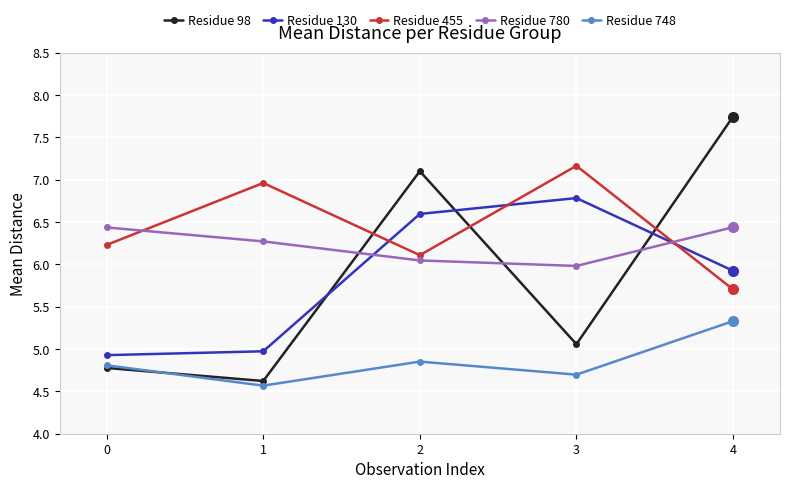

At how many categories does at least one series exceed 4?

5